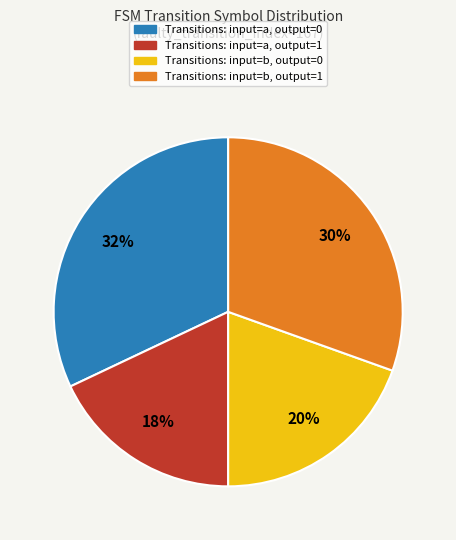

How many segments does this pie chart have?

4